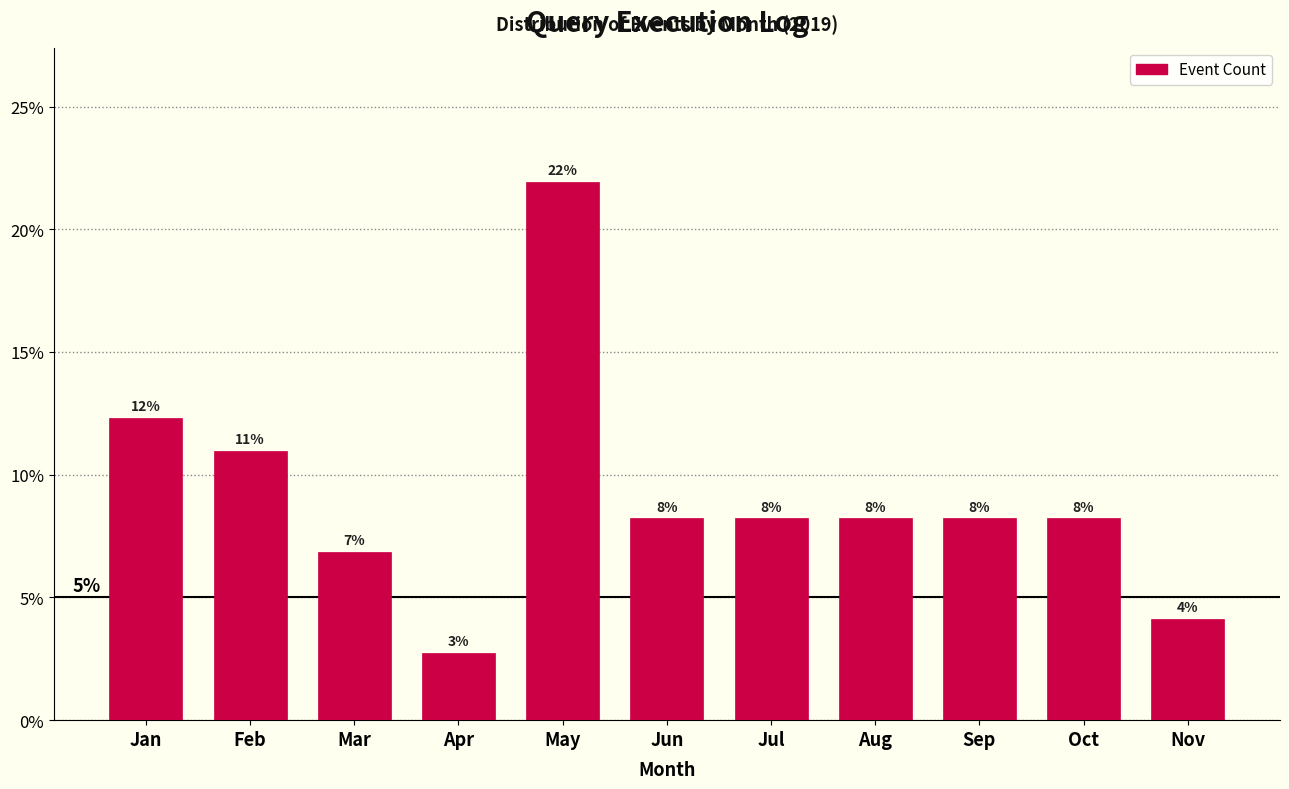

Are the bars horizontal?

No